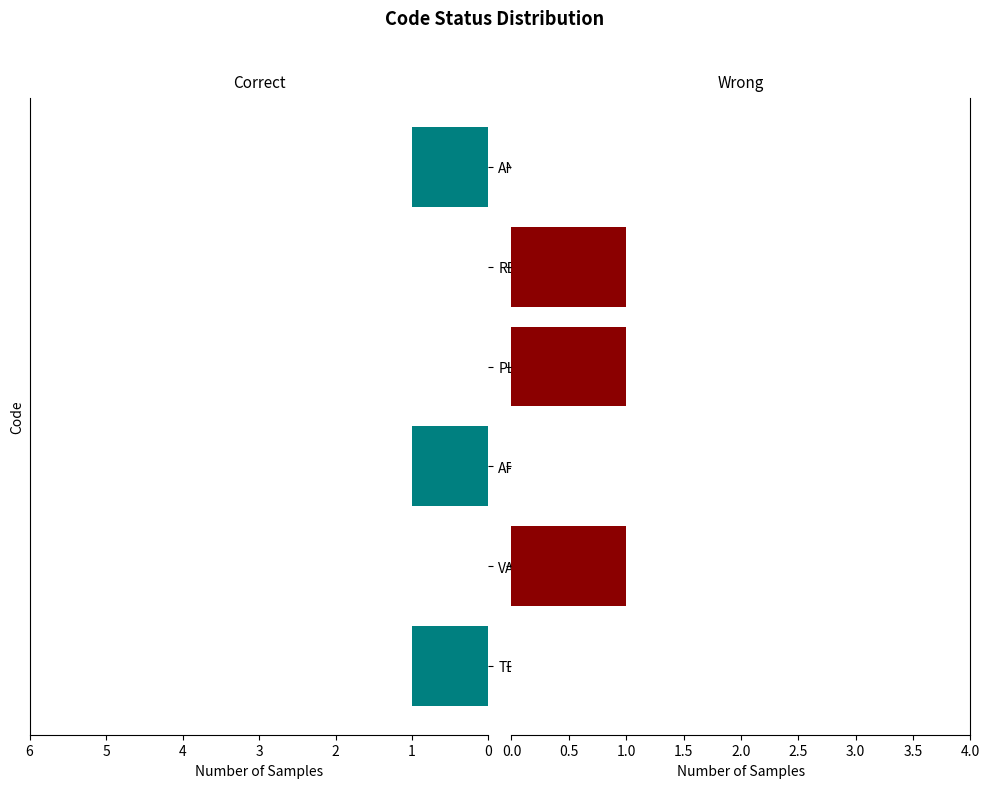

What are all the series names shown in the legend?

Correct, Wrong